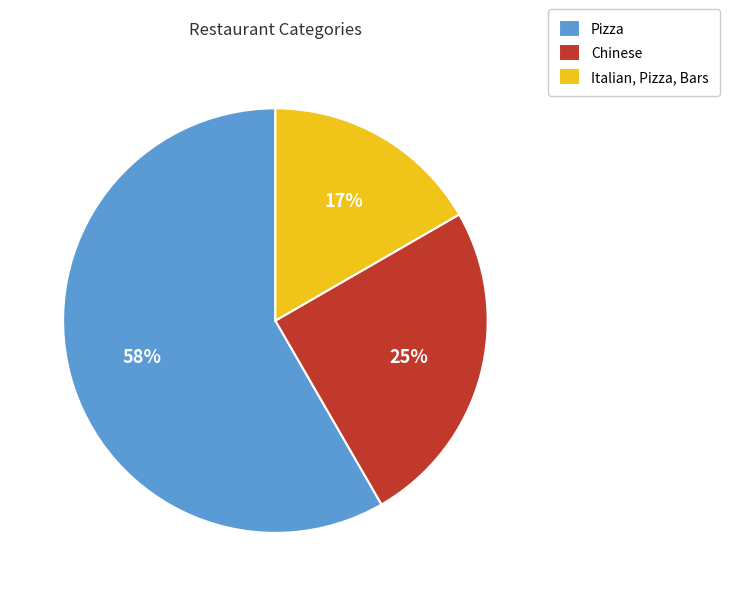

To the nearest percent, what portion does Chinese represent?

25%